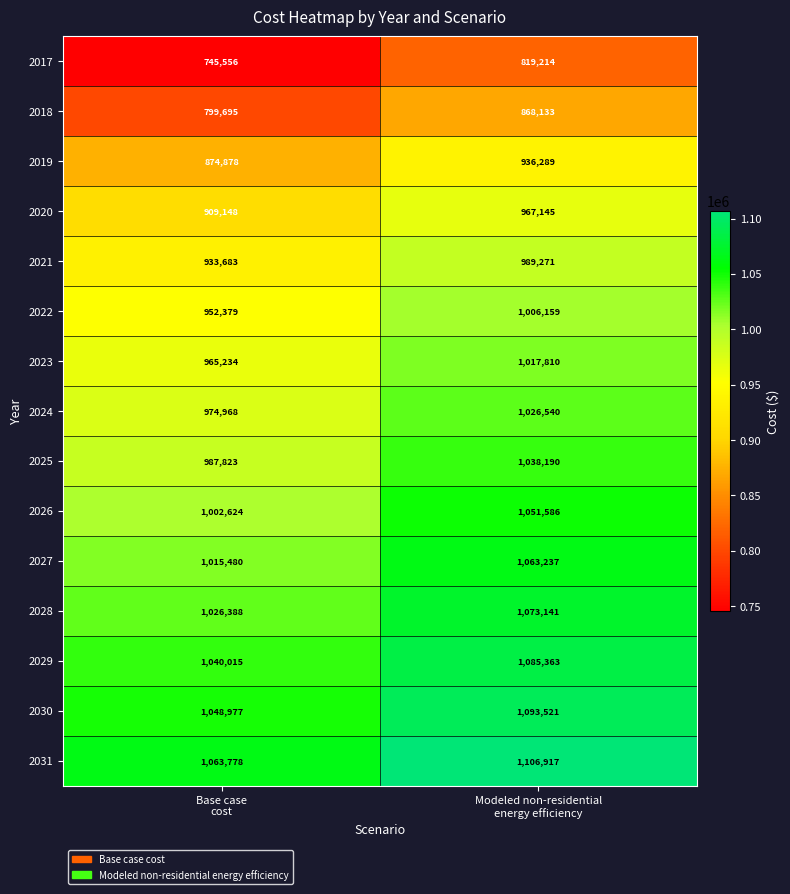

Which series has the largest total across all categories?

2031